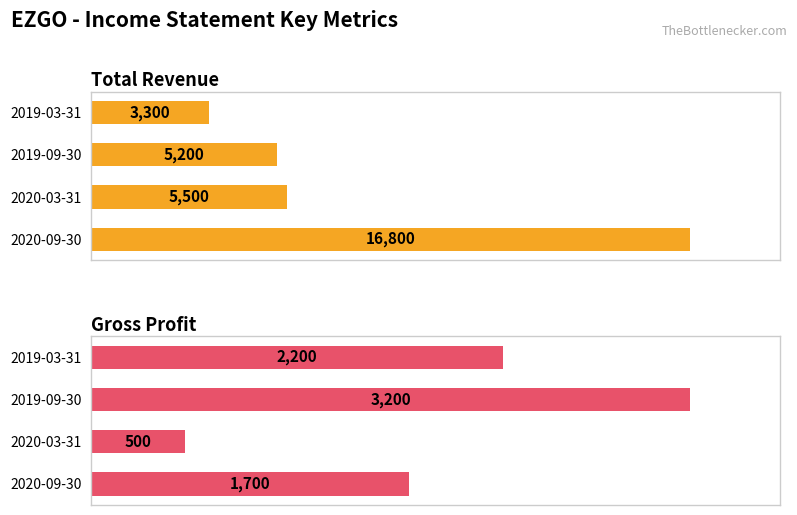

Are the bars grouped side by side (vs. stacked)?

Yes